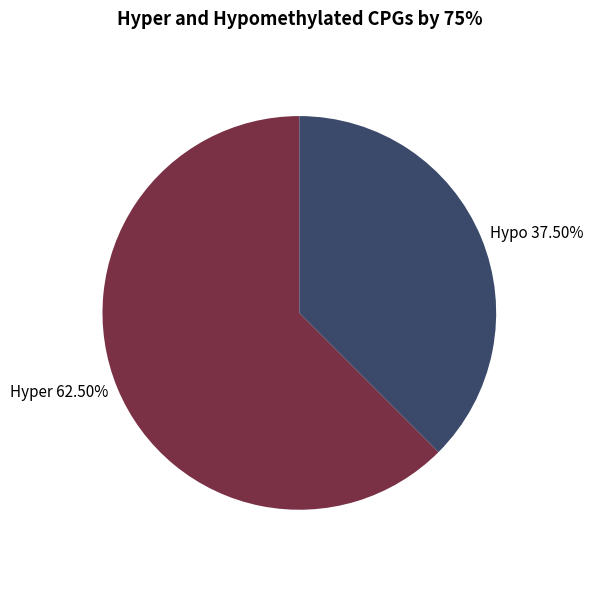

Count the number of slices in the pie.

2